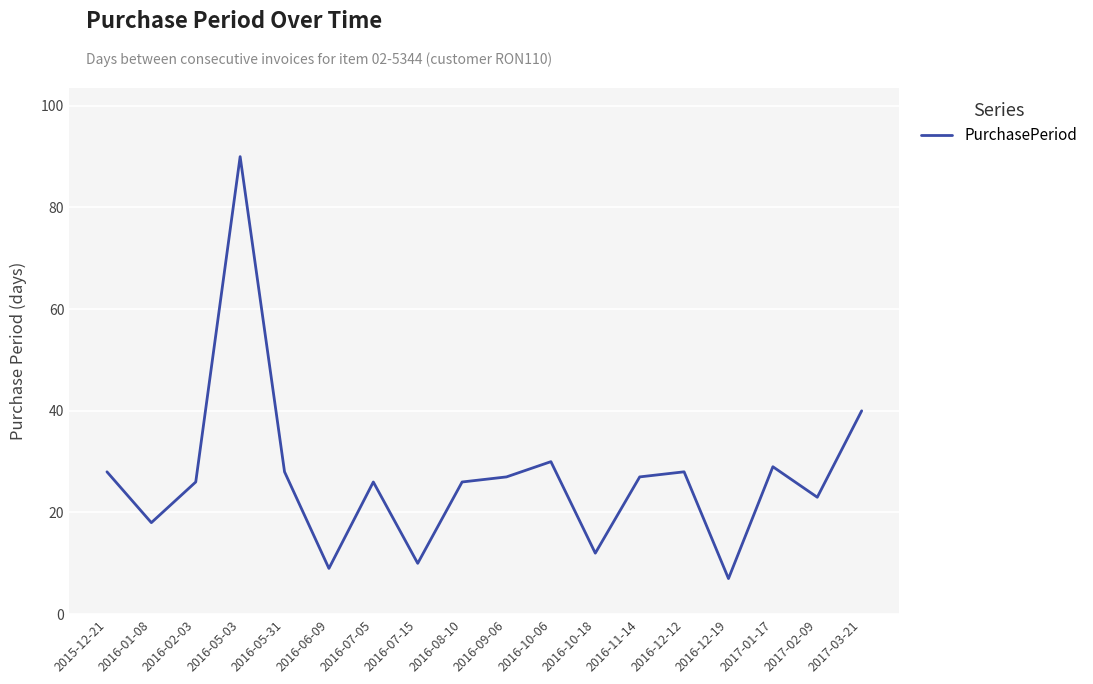

Between 2016-10-06 and 2016-08-10, which is larger?

2016-10-06